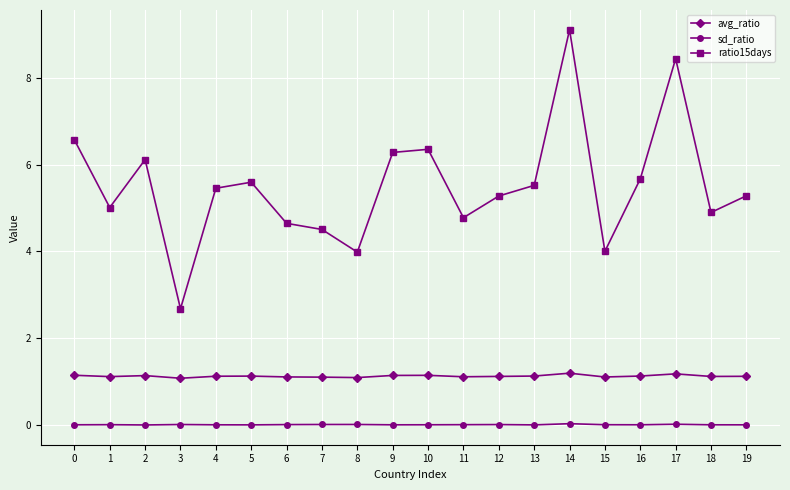

Rank the series by their maximum value, from lowest to highest.

sd_ratio, avg_ratio, ratio15days